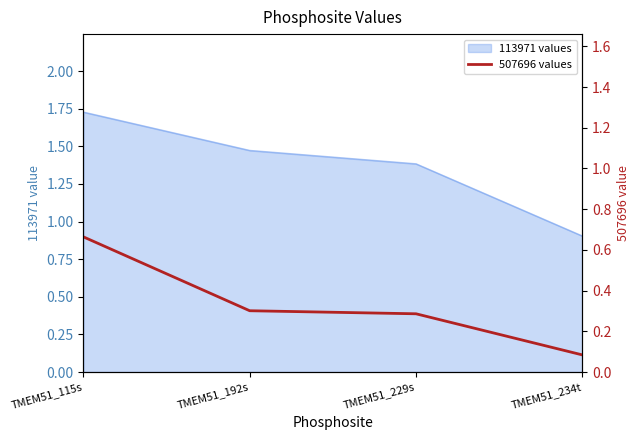

List the labels in order of value, smallest first.

TMEM51_234t, TMEM51_229s, TMEM51_192s, TMEM51_115s